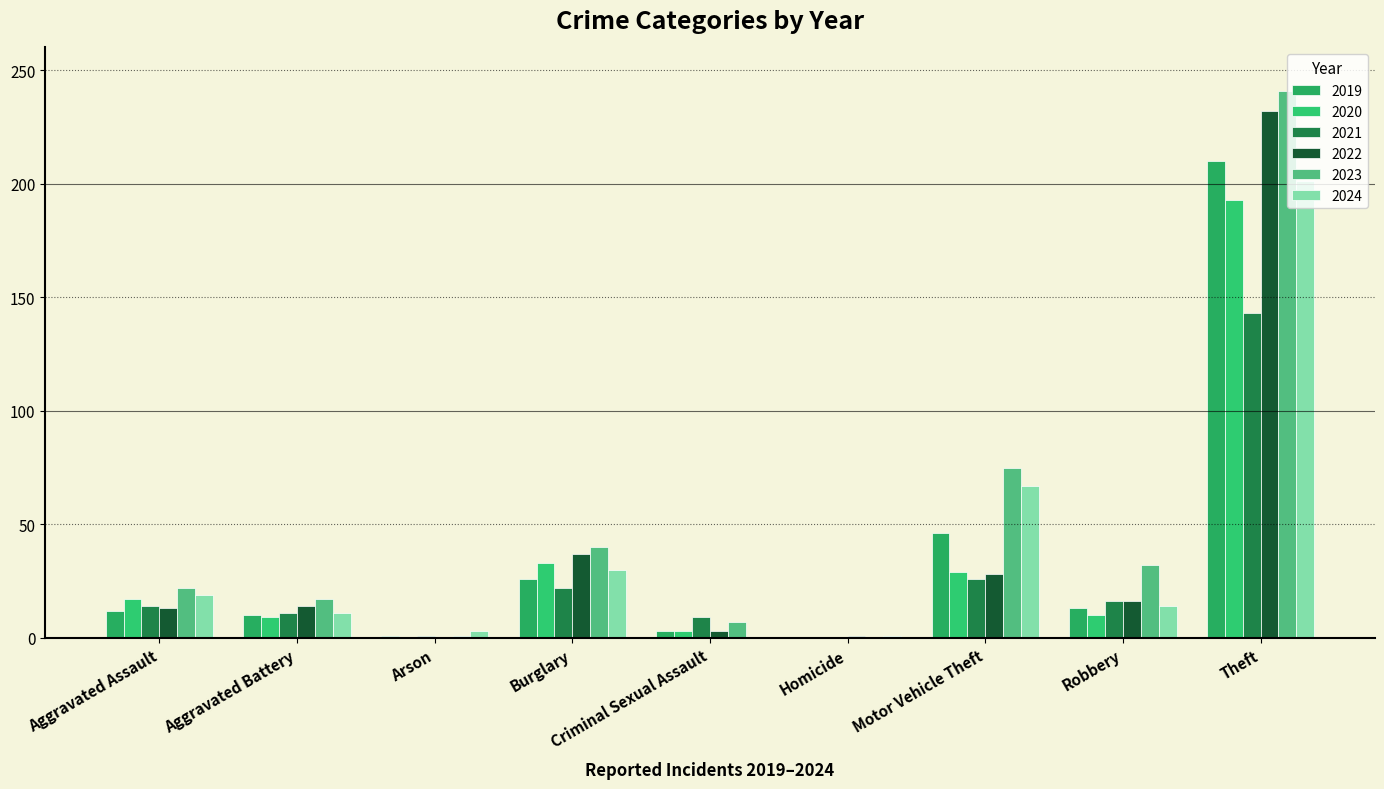

What is the label of the 5th bar from the left?

Criminal Sexual Assault